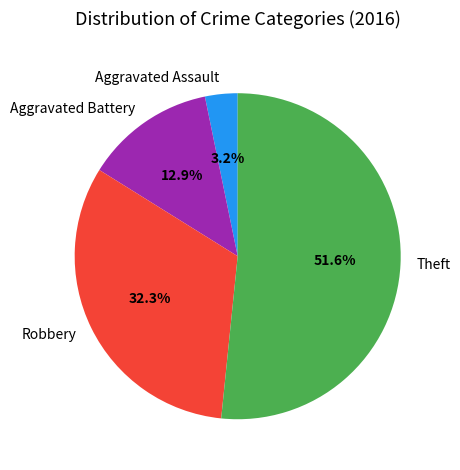

Is it true that Aggravated Battery is 5% of the pie?

False